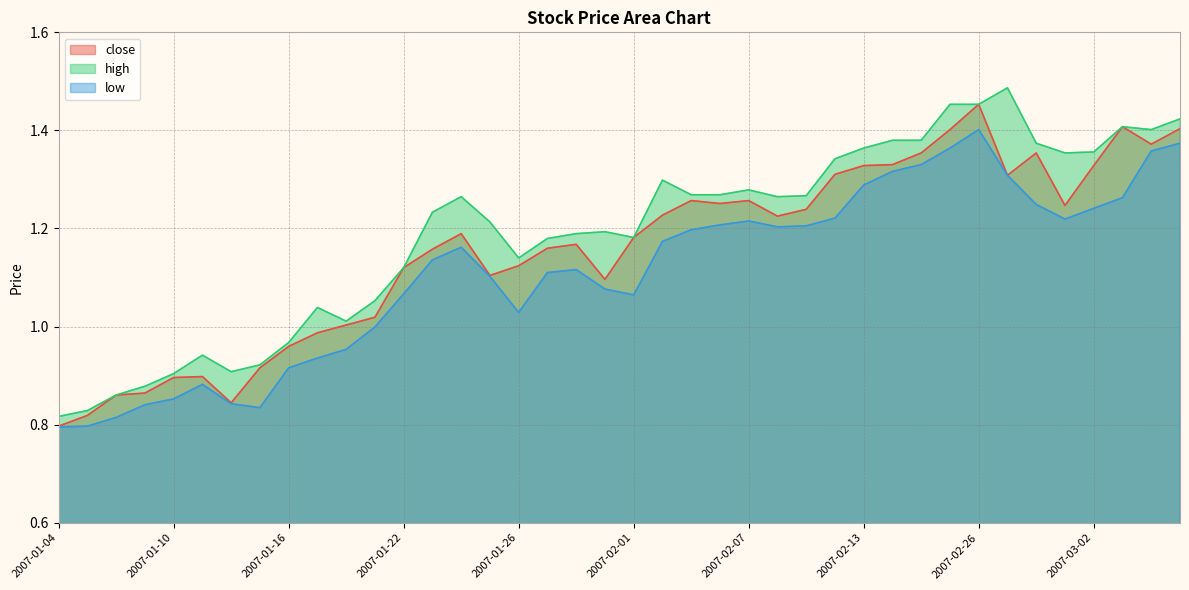

Rank the categories by low value from lowest to highest.

2007-01-04, 2007-01-05, 2007-01-08, 2007-01-15, 2007-01-09, 2007-01-12, 2007-01-10, 2007-01-11, 2007-01-16, 2007-01-17, 2007-01-18, 2007-01-19, 2007-01-26, 2007-02-01, 2007-01-22, 2007-01-31, 2007-01-25, 2007-01-29, 2007-01-30, 2007-01-23, 2007-01-24, 2007-02-02, 2007-02-05, 2007-02-08, 2007-02-09, 2007-02-06, 2007-02-07, 2007-03-01, 2007-02-12, 2007-03-02, 2007-02-28, 2007-03-05, 2007-02-13, 2007-02-27, 2007-02-14, 2007-02-15, 2007-03-06, 2007-02-16, 2007-03-07, 2007-02-26